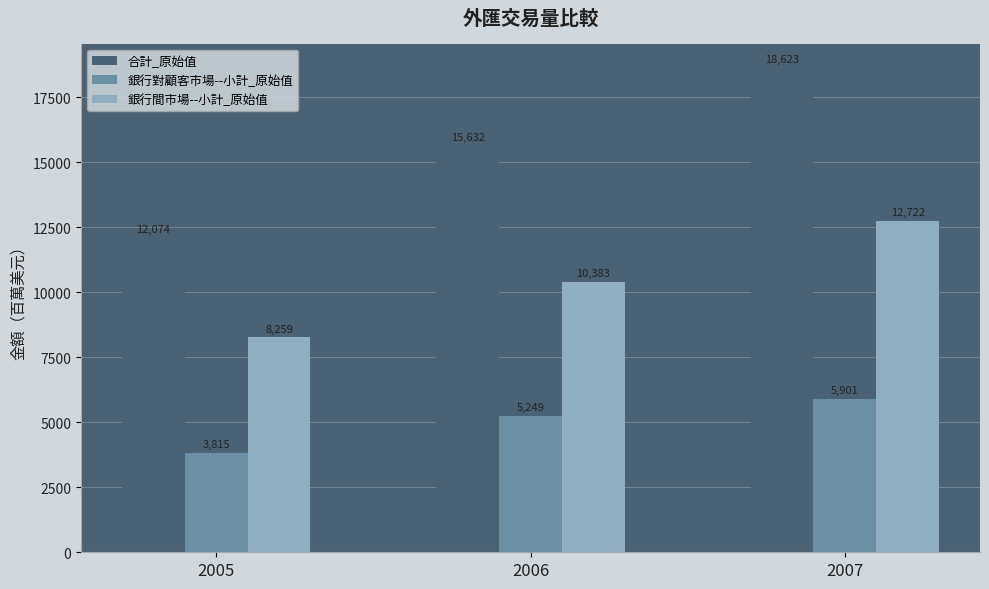

Reading right to left, list all the values displayed in this chart.

合計_原始值: 2007=18623	2006=15632	2005=12074
銀行對顧客市場--小計_原始值: 2007=5901	2006=5249	2005=3815
銀行間市場--小計_原始值: 2007=12722	2006=10383	2005=8259